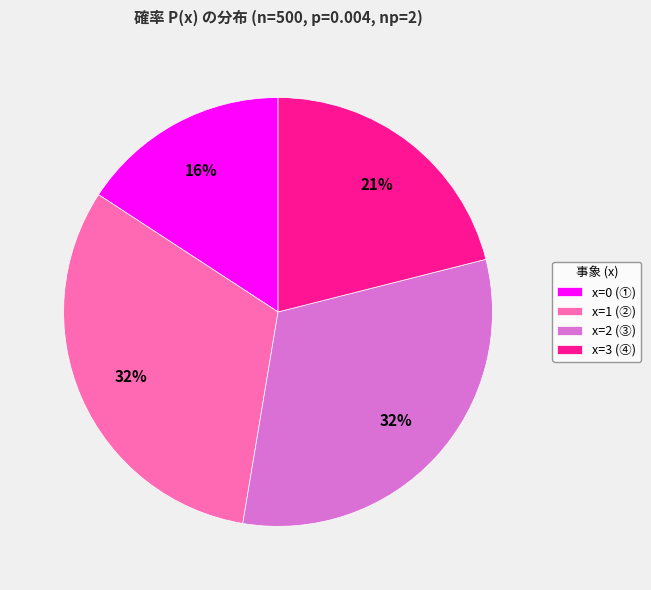

Which category has the smallest portion of the pie?

x=0 (①)